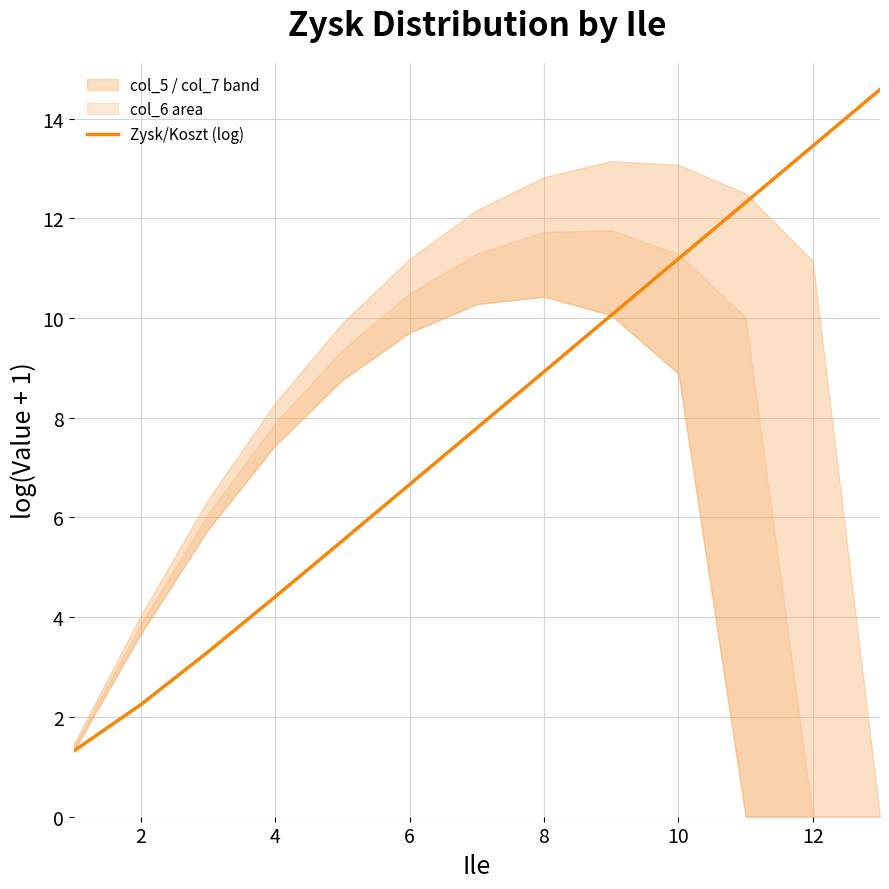

At which label is Zysk/Koszt (log) closest to 7?

6